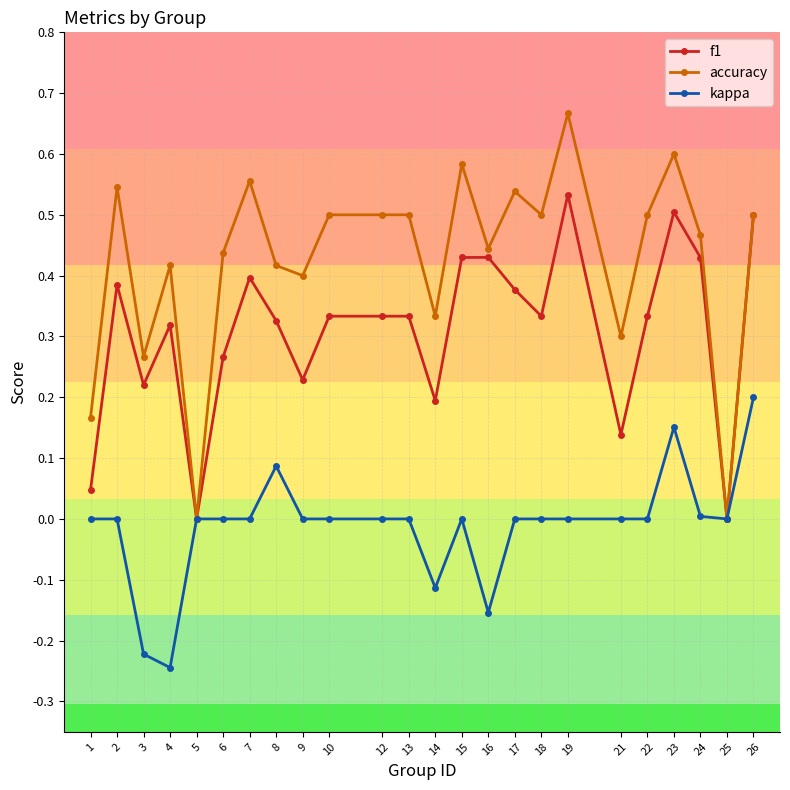

Which series has the largest range (max minus min)?

accuracy